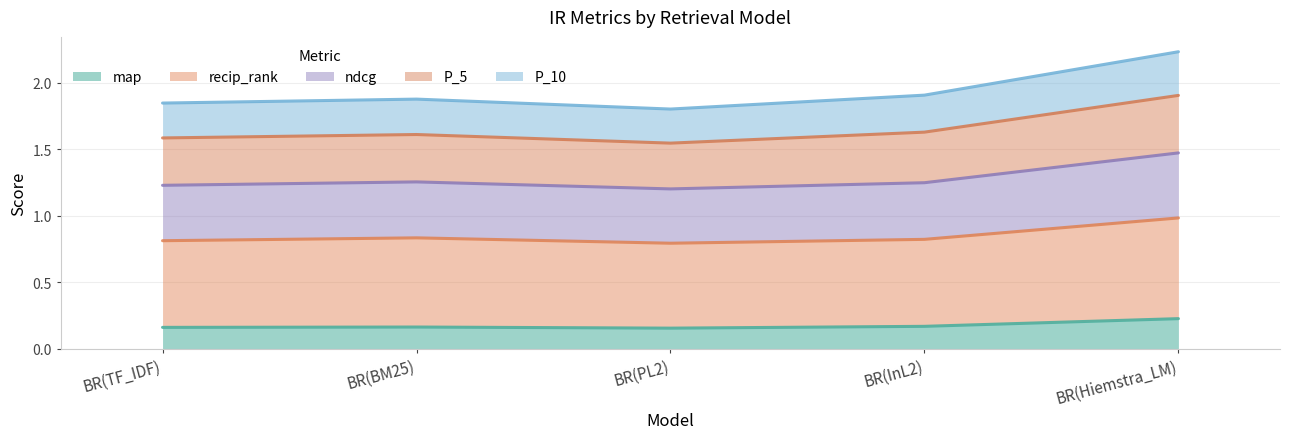

Which series has the largest range (max minus min)?

P_5